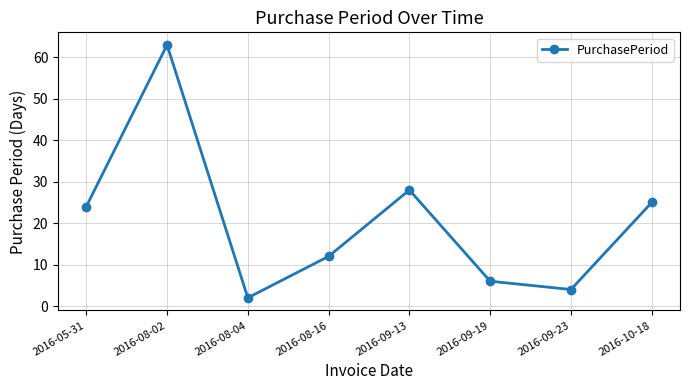

What is the value of the 4th point from the left?

12